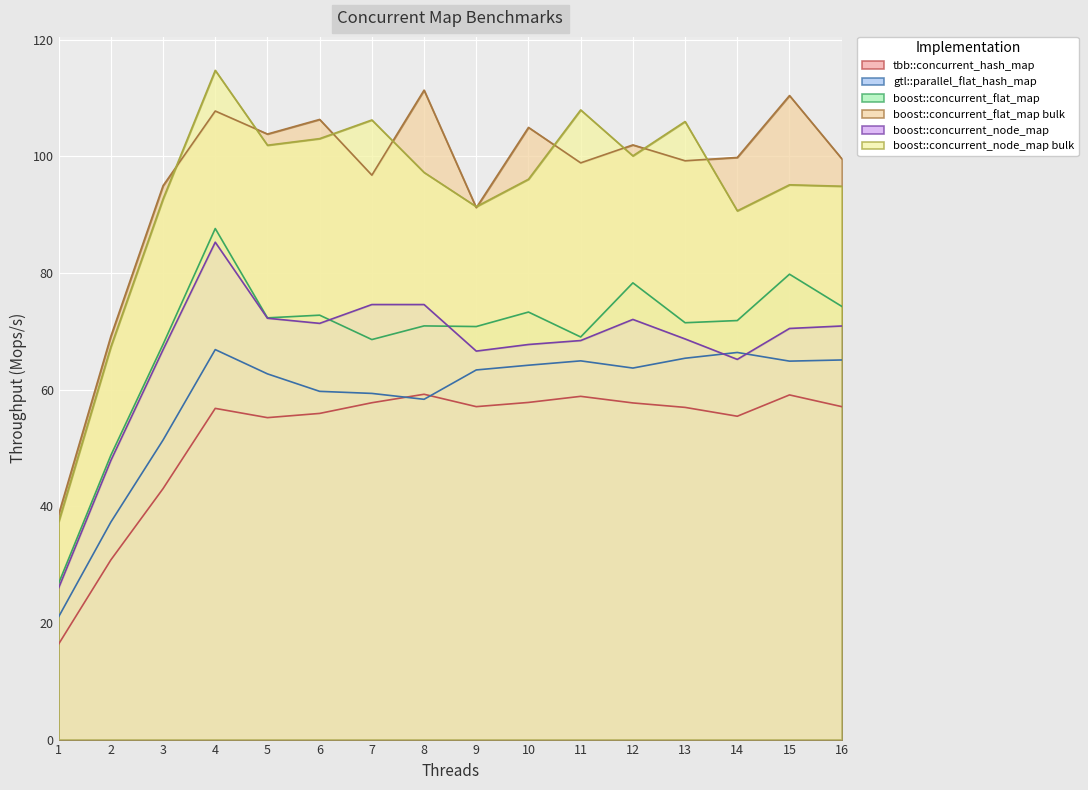

True or false: boost::concurrent_node_map and tbb::concurrent_hash_map cross at least once.

False